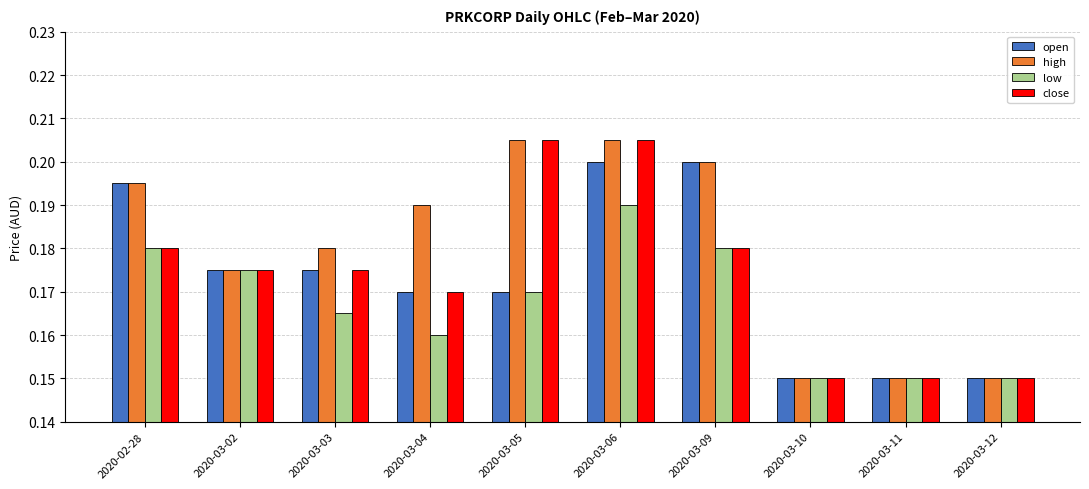

Is it true that open equals 0.2 at 2020-03-12?

False